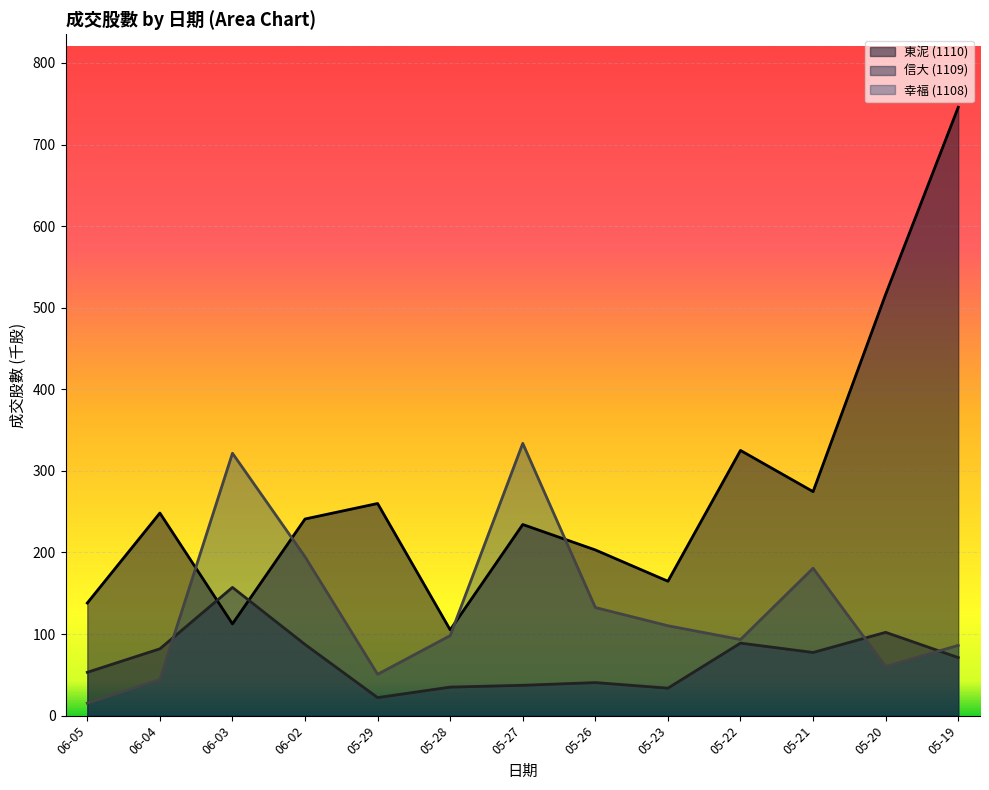

What is the spread (max minus min) of values at 05-27?

296.6